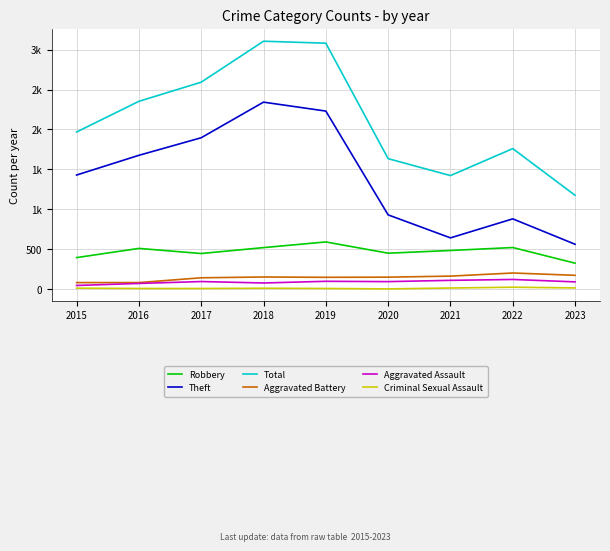

What is the minimum value shown in the chart?

3